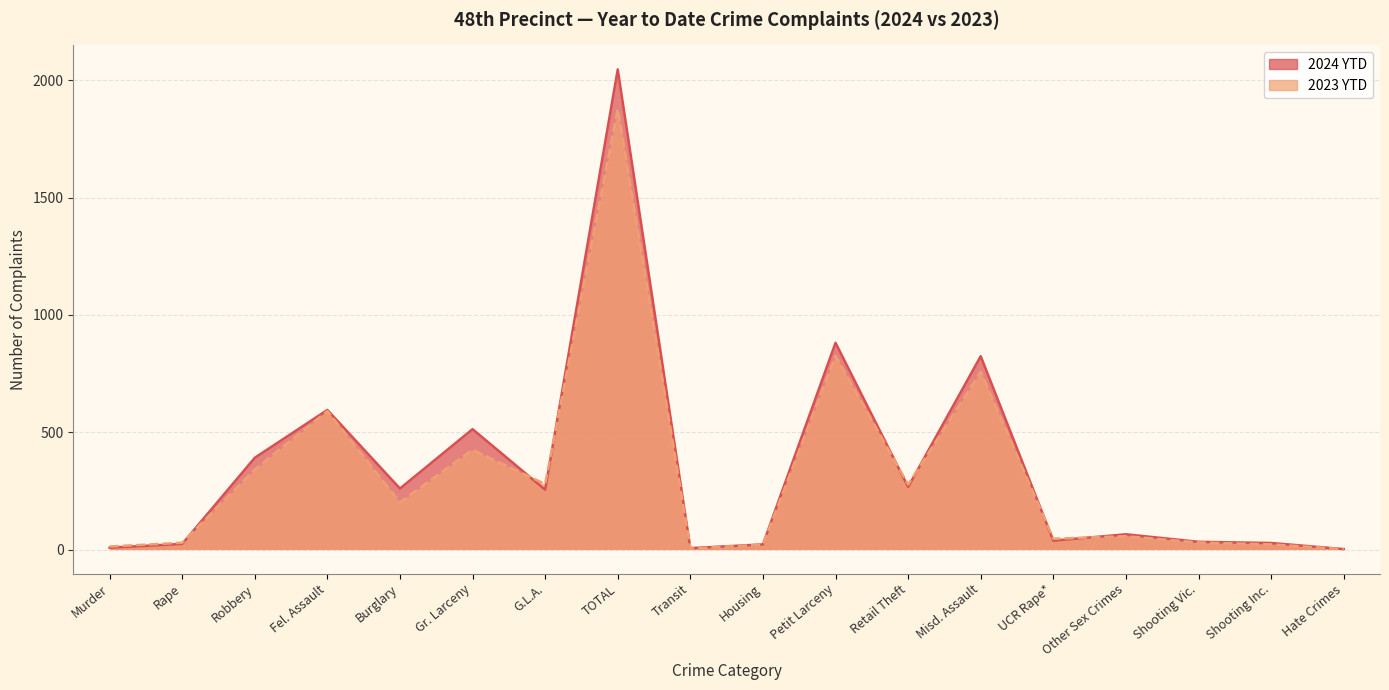

How many data points in 2024 YTD are above 255?

8